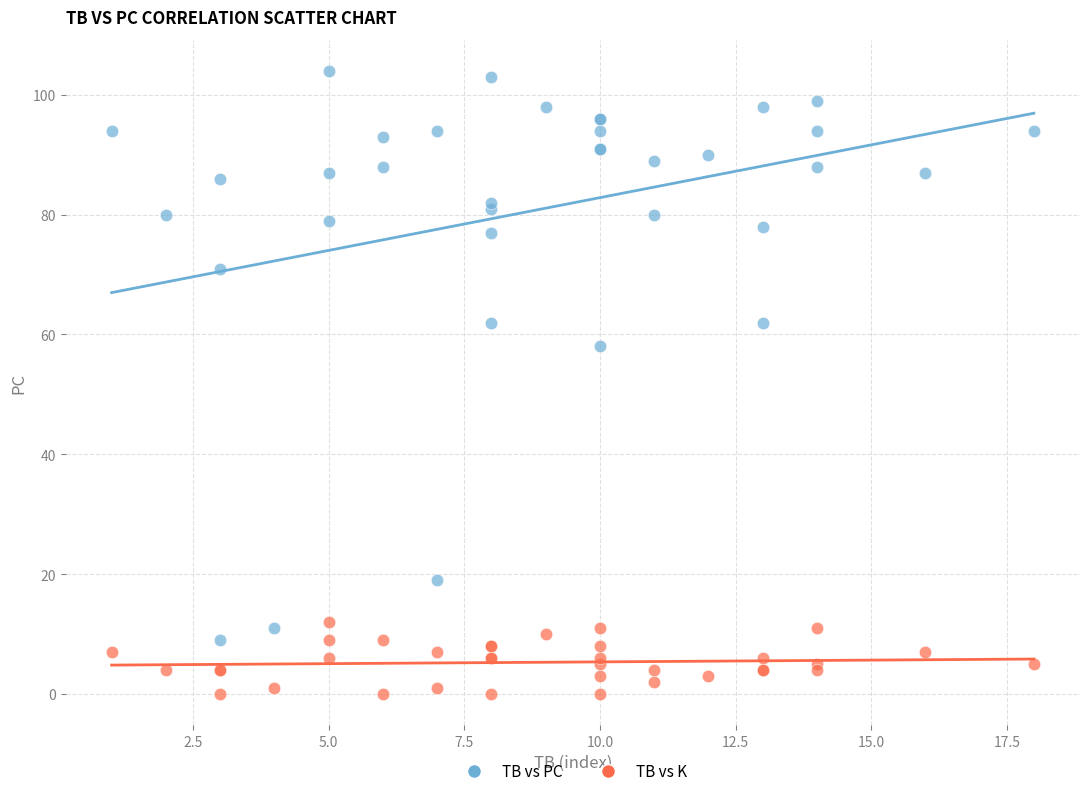

Across all series, what Y value is closest to 52?

58